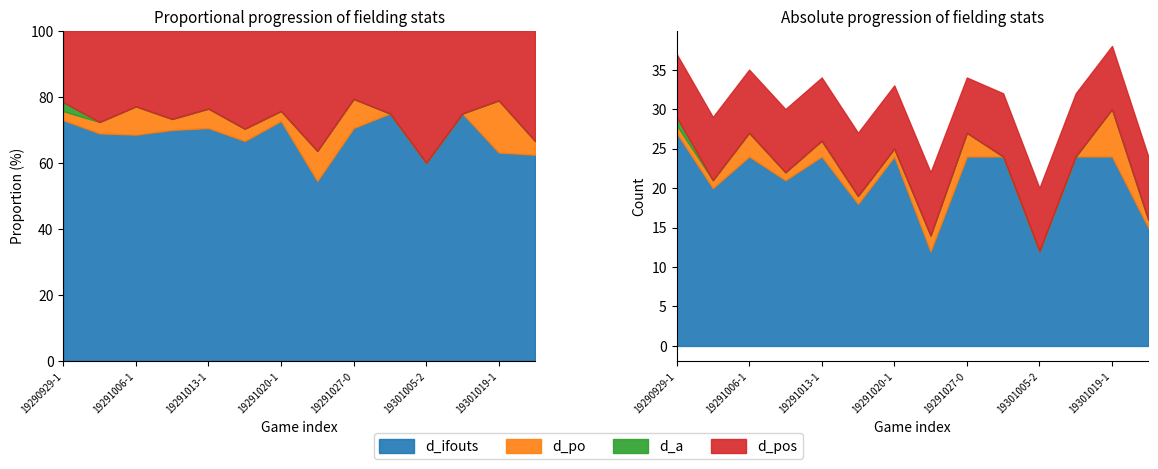

The value of d_ifouts at 19291027-0 is 24. True or false?

True